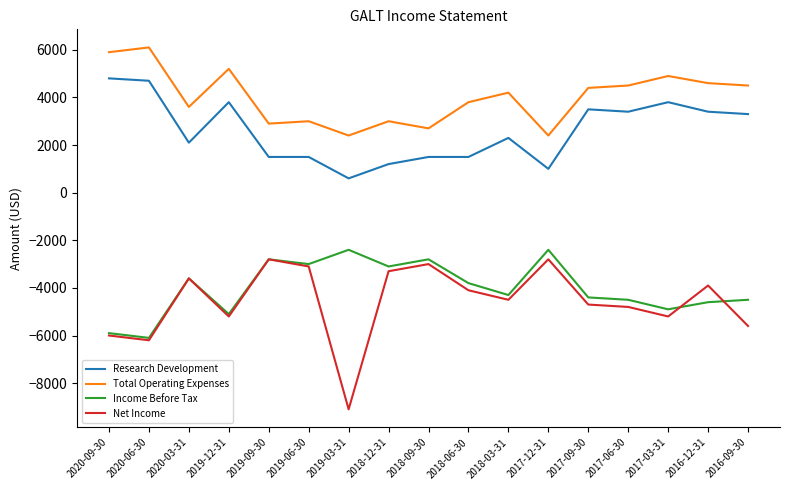

Is this an area chart (filled region under the line)?

No